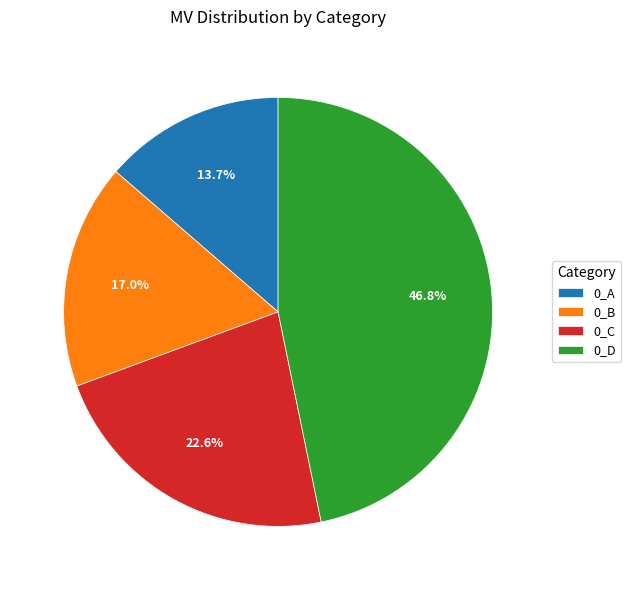

Approximately how many times larger is the value at 0_D compared to 0_A?

3.4